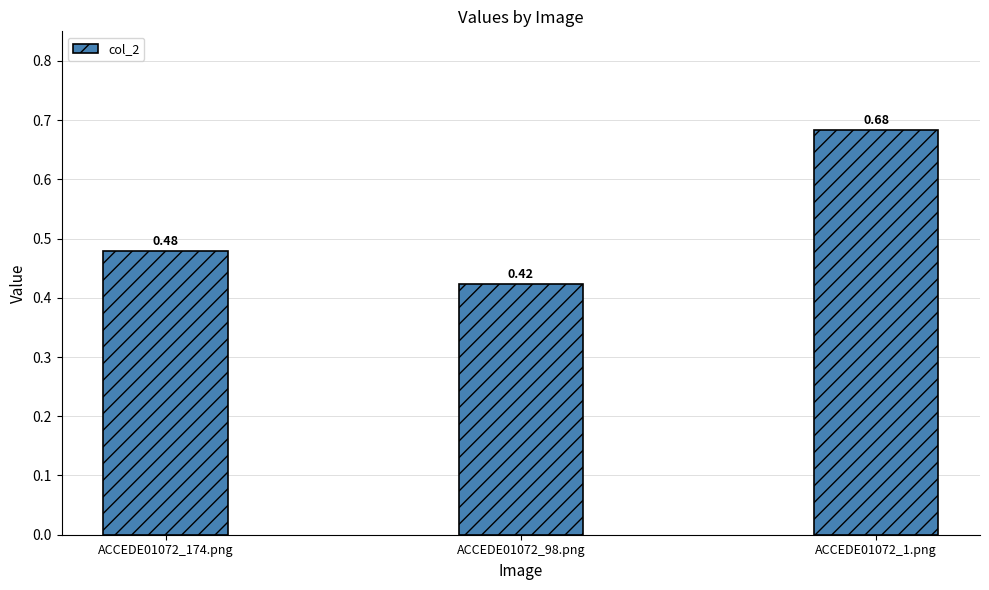

What is the change in value from ACCEDE01072_174.png to ACCEDE01072_98.png?

-0.1